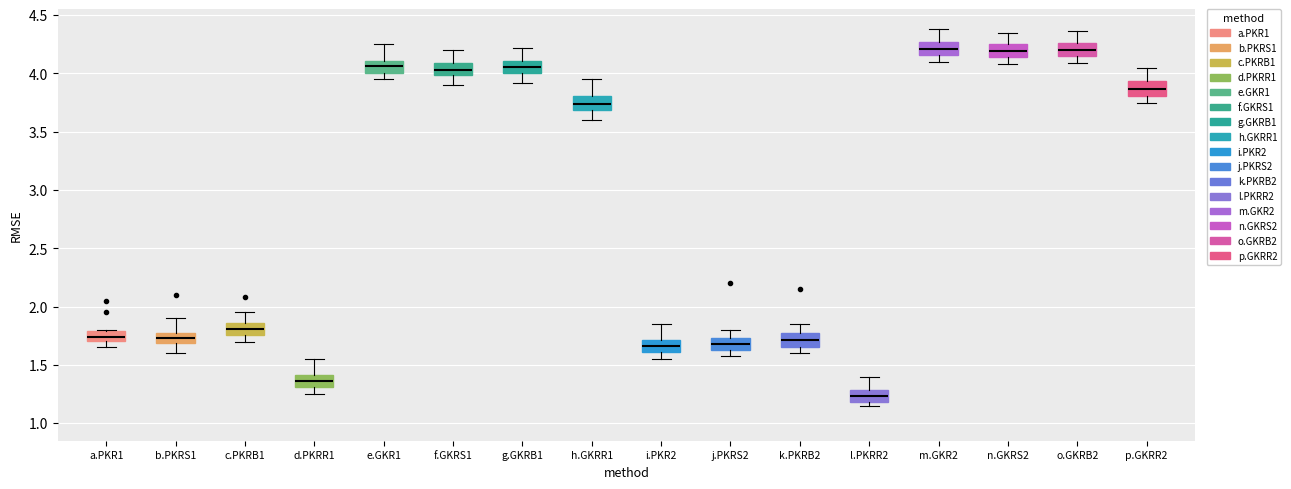

Reading left to right, transcribe this box plot: for each box, give where its median line is, the range the box spans, and where its two whiskers end, as read against the y-axis. The values are not printed on the chart, so give them approximately, as read against the axis.

a.PKR1: median 1.75, box 1.70 to 1.80, whiskers 1.65 to 1.80
b.PKRS1: median 1.75 (inside the box), box 1.70 to 1.75, whiskers 1.60 to 1.90
c.PKRB1: median 1.80, box 1.75 to 1.85, whiskers 1.70 to 1.95
d.PKRR1: median 1.35, box 1.30 to 1.40, whiskers 1.25 to 1.55
e.GKR1: median 4.05, box 4.00 to 4.10, whiskers 3.95 to 4.25
f.GKRS1: median 4.05, box 4.00 to 4.10, whiskers 3.90 to 4.20
g.GKRB1: median 4.05, box 4.00 to 4.10, whiskers 3.90 to 4.20
h.GKRR1: median 3.75, box 3.70 to 3.80, whiskers 3.60 to 3.95
i.PKR2: median 1.65, box 1.60 to 1.70, whiskers 1.55 to 1.85
j.PKRS2: median 1.70, box 1.65 to 1.75, whiskers 1.60 to 1.80
k.PKRB2: median 1.70, box 1.65 to 1.75, whiskers 1.60 to 1.85
l.PKRR2: median 1.25, box 1.20 to 1.30, whiskers 1.15 to 1.40
m.GKR2: median 4.20, box 4.15 to 4.25, whiskers 4.10 to 4.40
n.GKRS2: median 4.20, box 4.15 to 4.25, whiskers 4.10 to 4.35
o.GKRB2: median 4.20, box 4.15 to 4.25, whiskers 4.10 to 4.35
p.GKRR2: median 3.85, box 3.80 to 3.95, whiskers 3.75 to 4.05